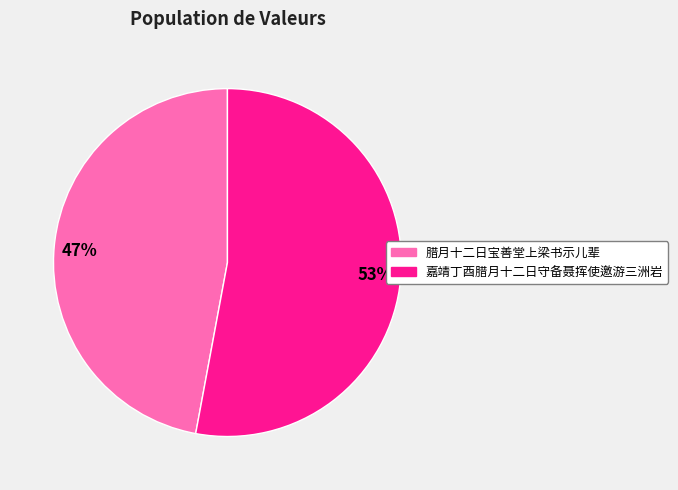

To the nearest percent, what is the combined percentage of 嘉靖丁酉腊月十二日守备聂挥使邀游三洲岩 and 腊月十二日宝善堂上梁书示儿辈?

100%